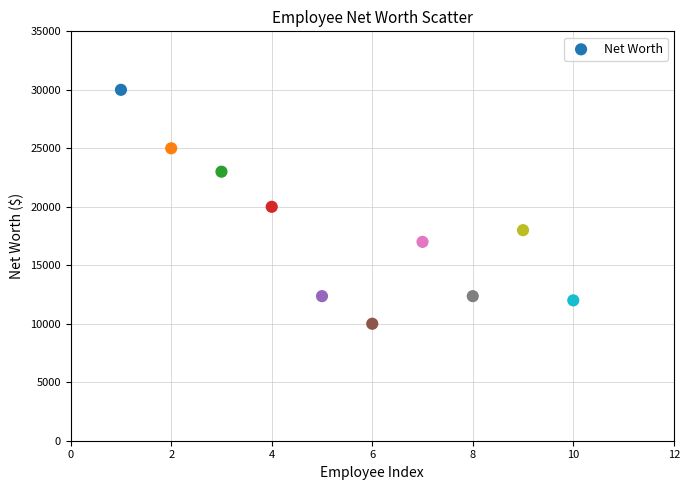

What is the average Y value?

17972